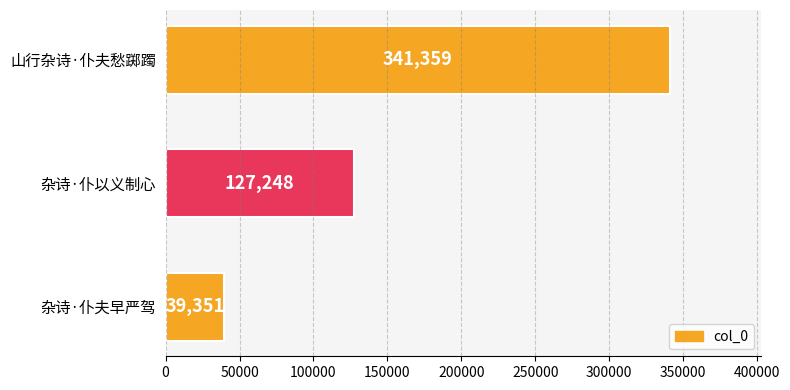

How many values are between 39351 and 341359?

3